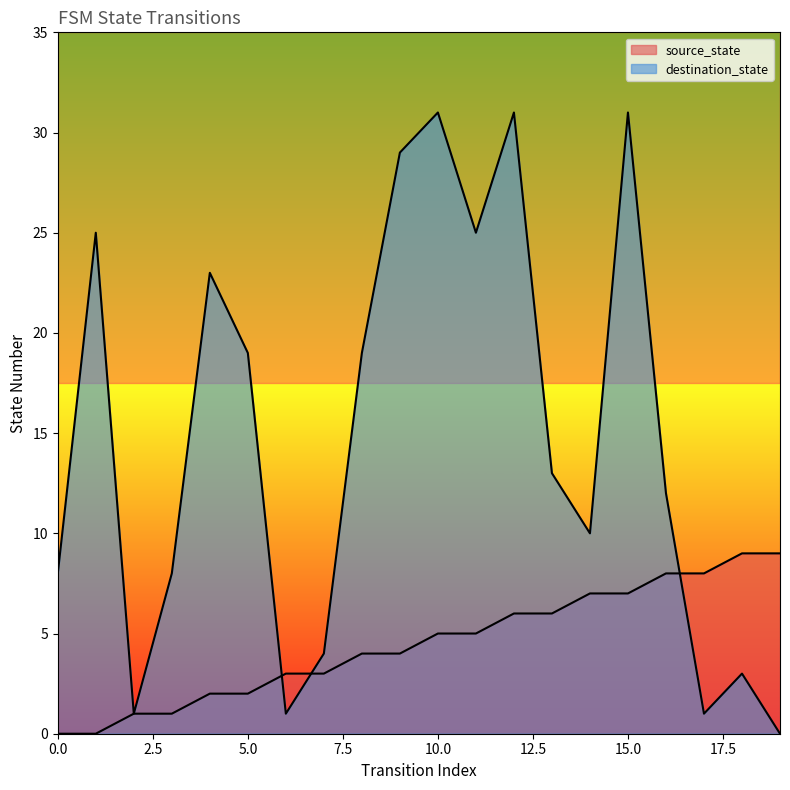

What is the difference between the maximum and minimum values in the source_state series?

9